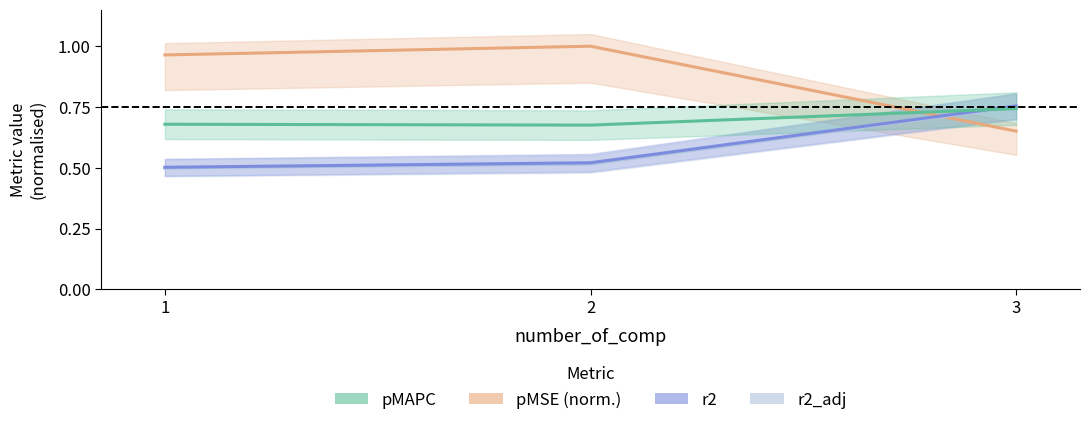

Between 2.0 and 1.0, which is larger?

1.0